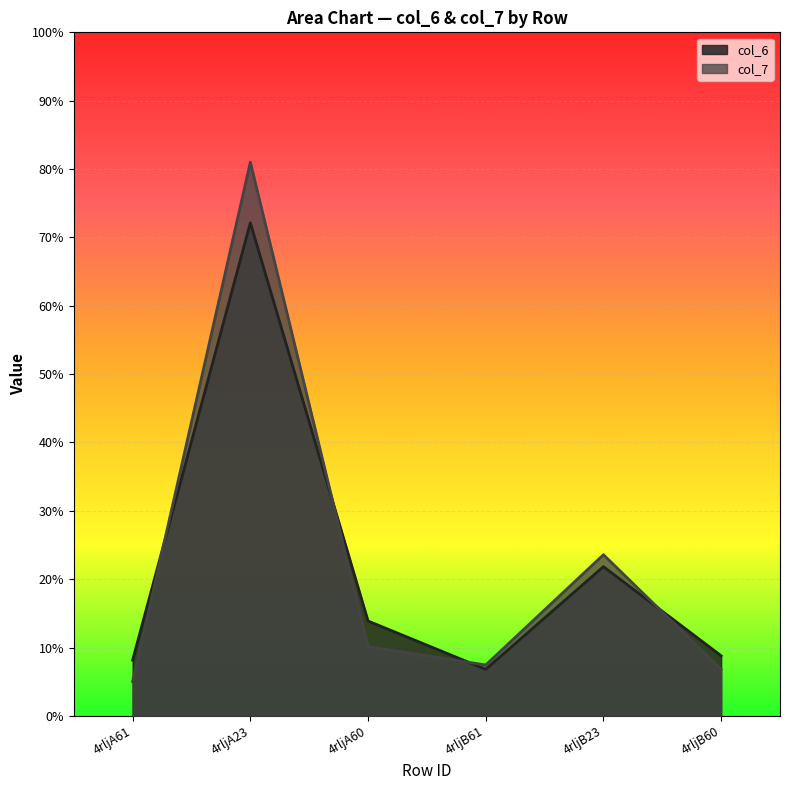

What is the smallest value displayed?

5.0